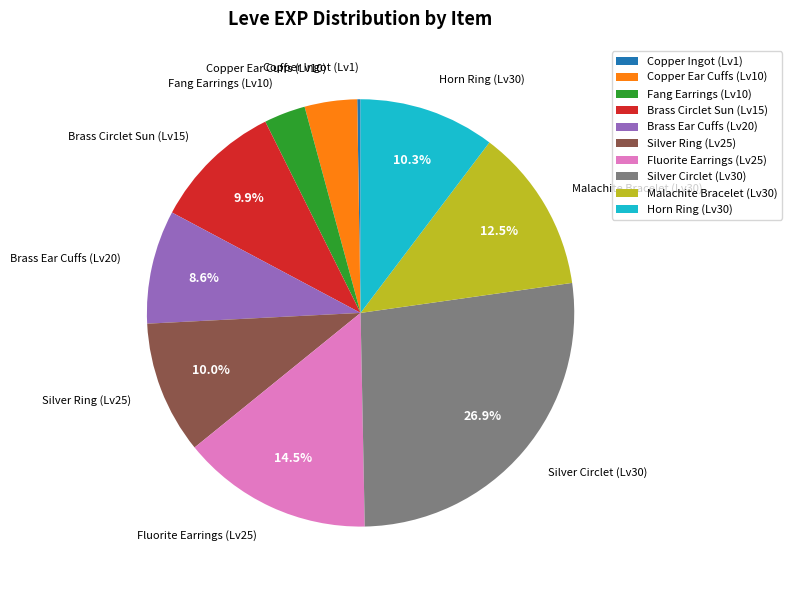

Do Horn Ring (Lv30) and Fluorite Earrings (Lv25) together represent more than half of the pie?

No